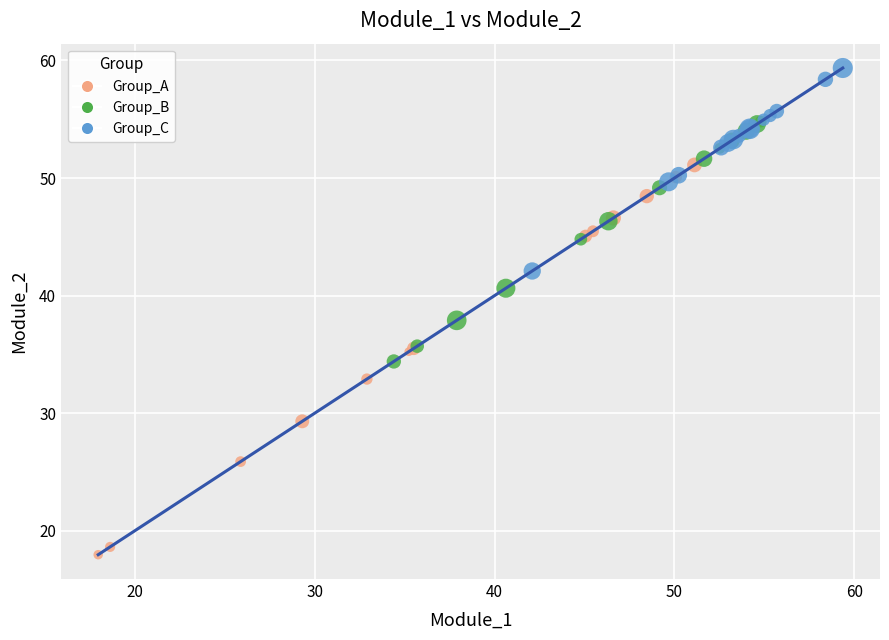

Which series reaches the minimum Y coordinate?

Group_A